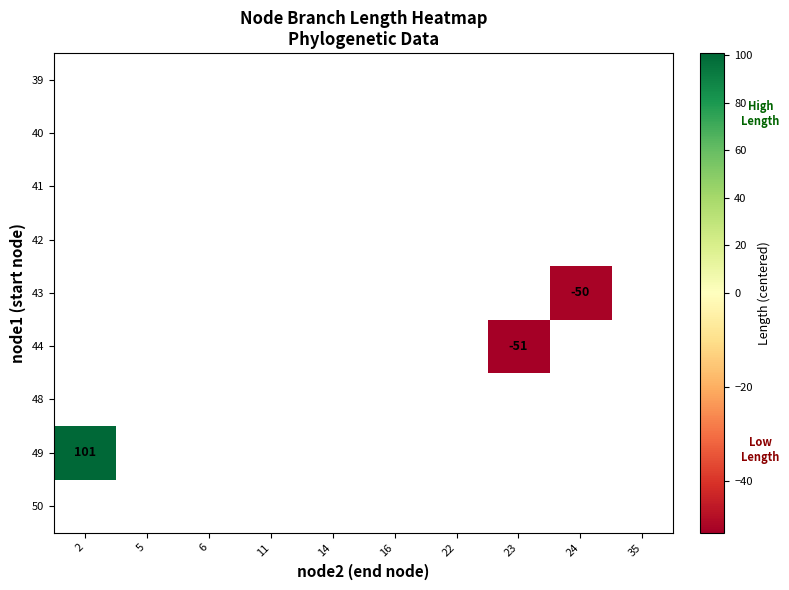

Count the number of data series in this chart.

9